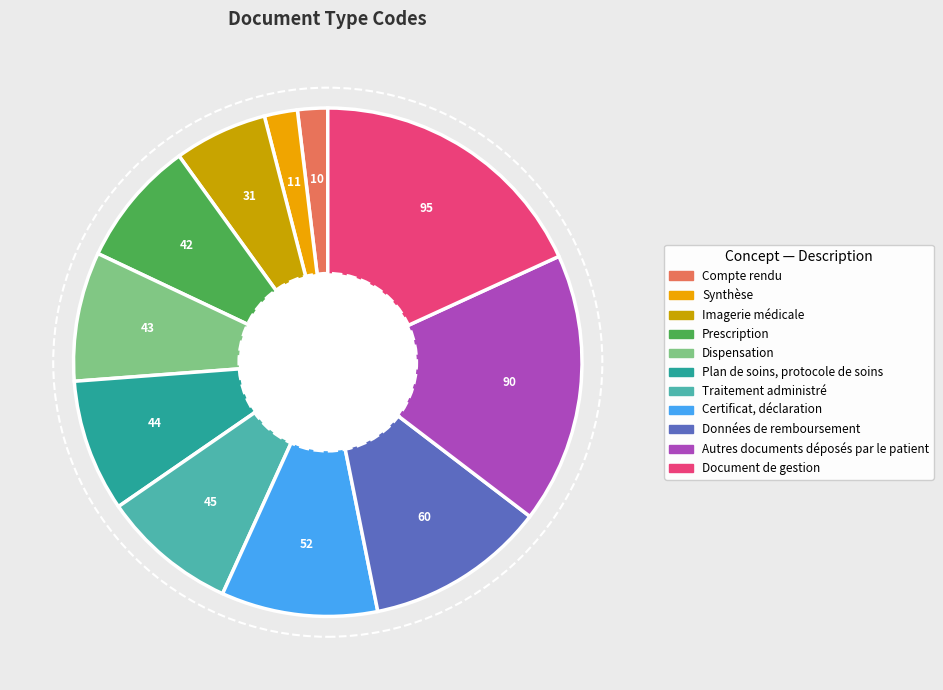

Do Traitement administré and Compte rendu together represent more than half of the pie?

No